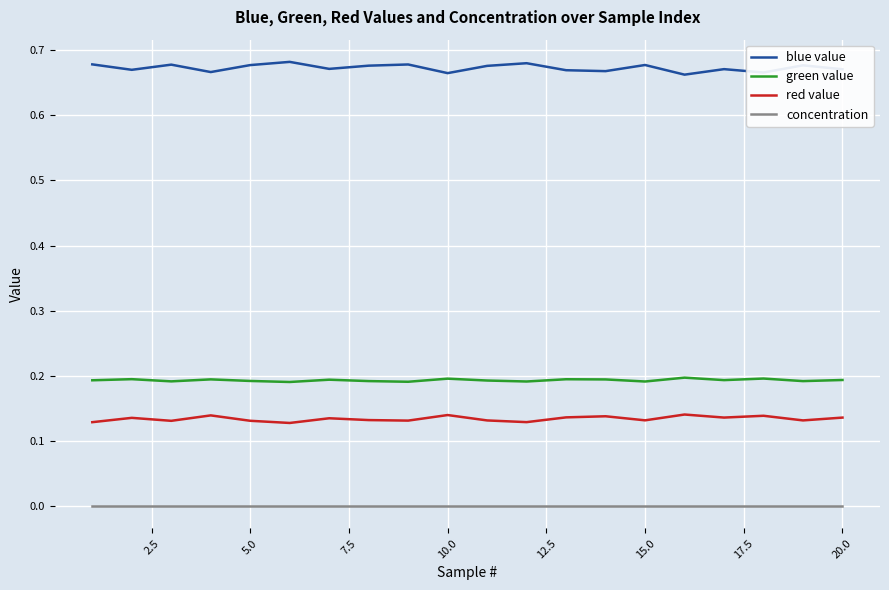

True or false: red value and concentration intersect in this chart.

False